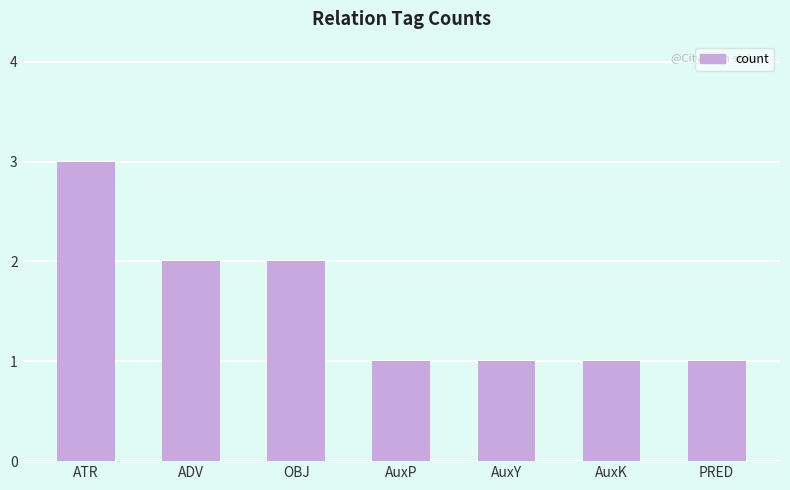

Does the chart contain stacked bars?

No